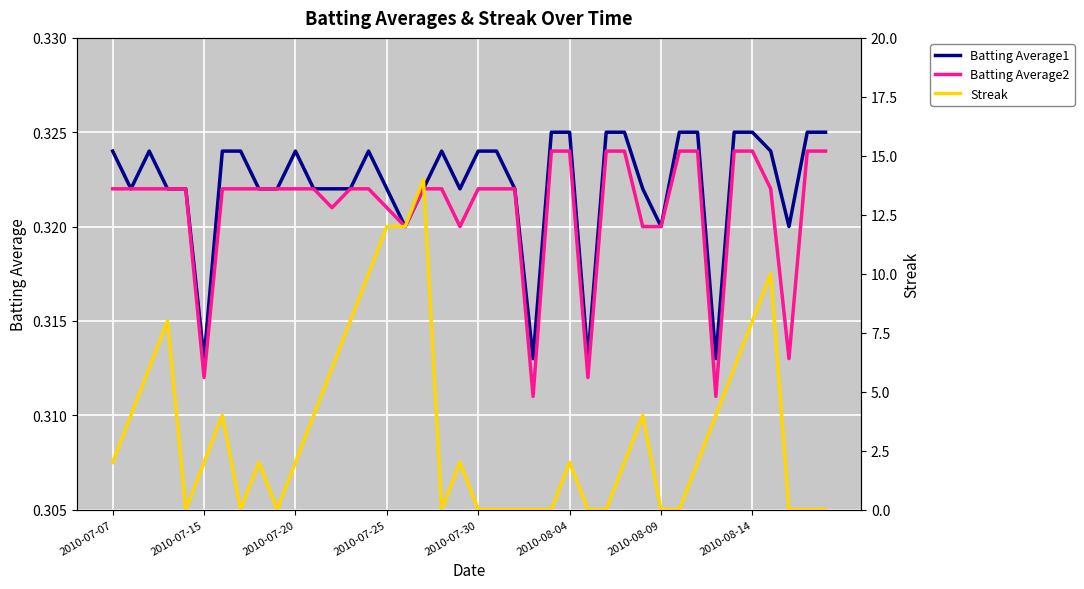

List the series in order of their peak value, lowest first.

Batting Average2, Batting Average1, Streak